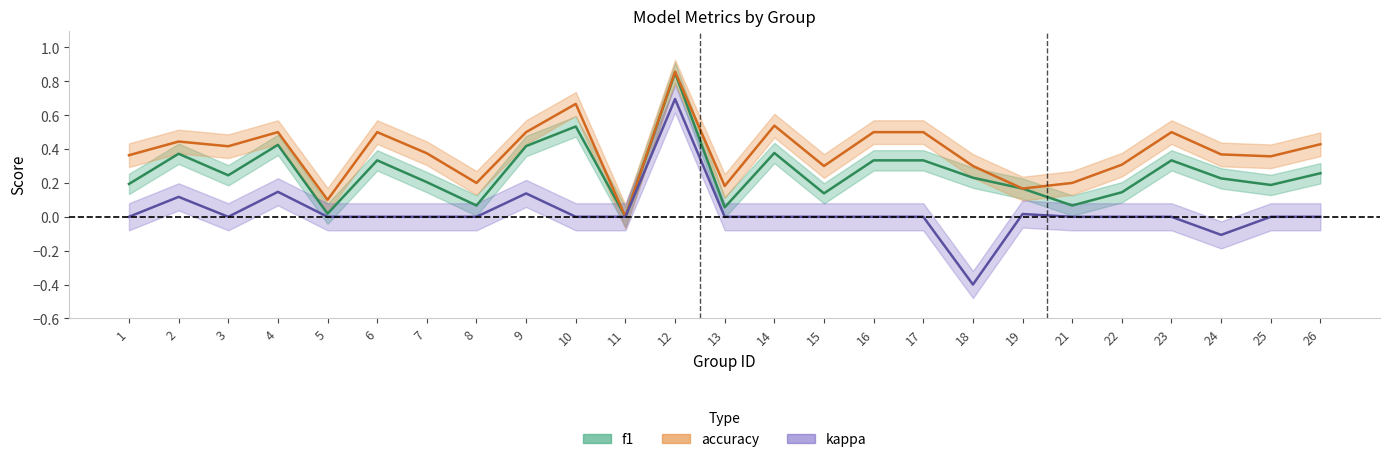

What is the highest value of the accuracy series?

0.9